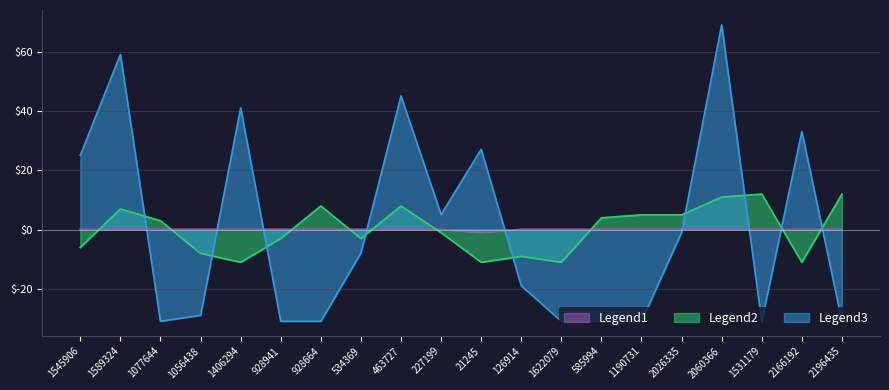

True or false: Legend1 has a value of 0.1 at 534369.

True